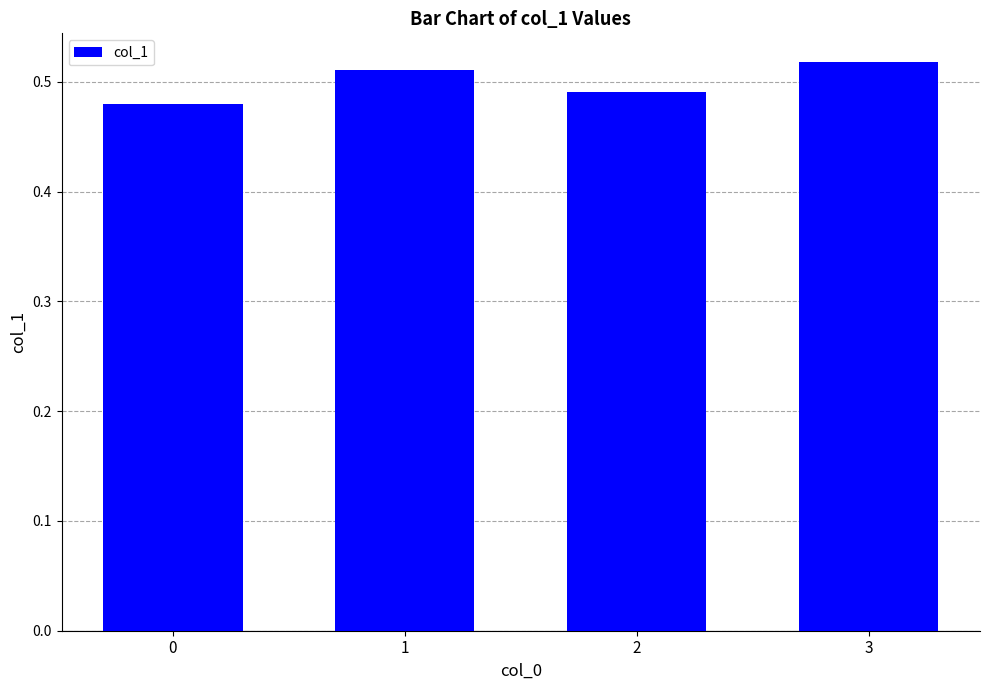

Rank the categories by value from highest to lowest.

3, 1, 2, 0